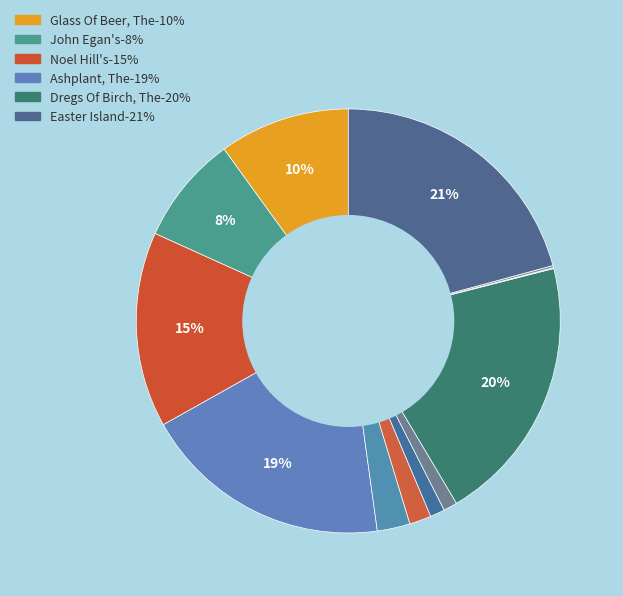

Count the number of slices in the pie.

12